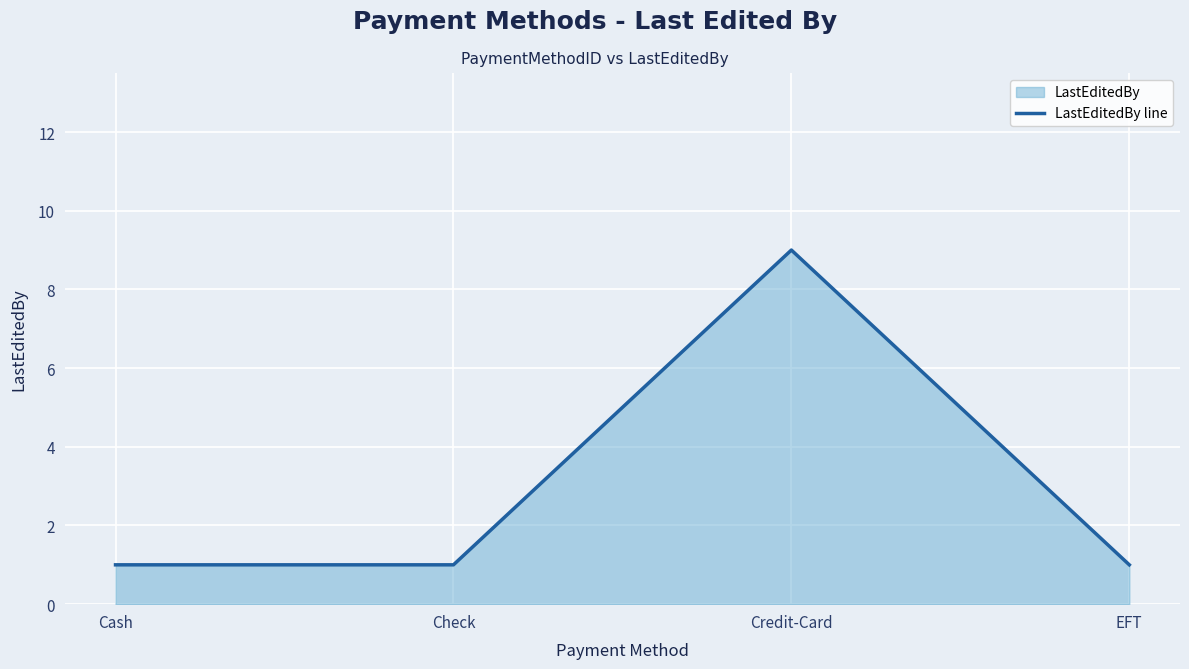

List the labels in order of value, largest first.

Credit-Card, Cash, Check, EFT